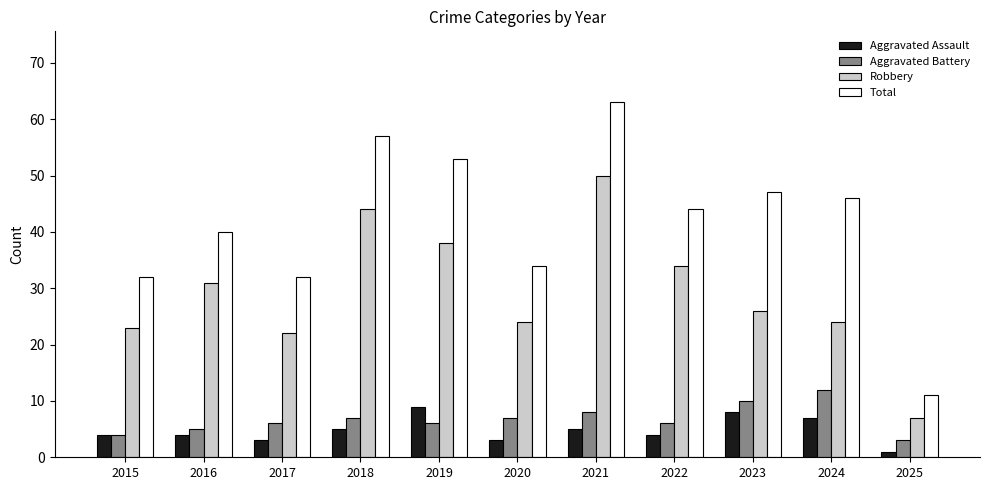

What is the approximate value of Aggravated Battery at 2022?

6